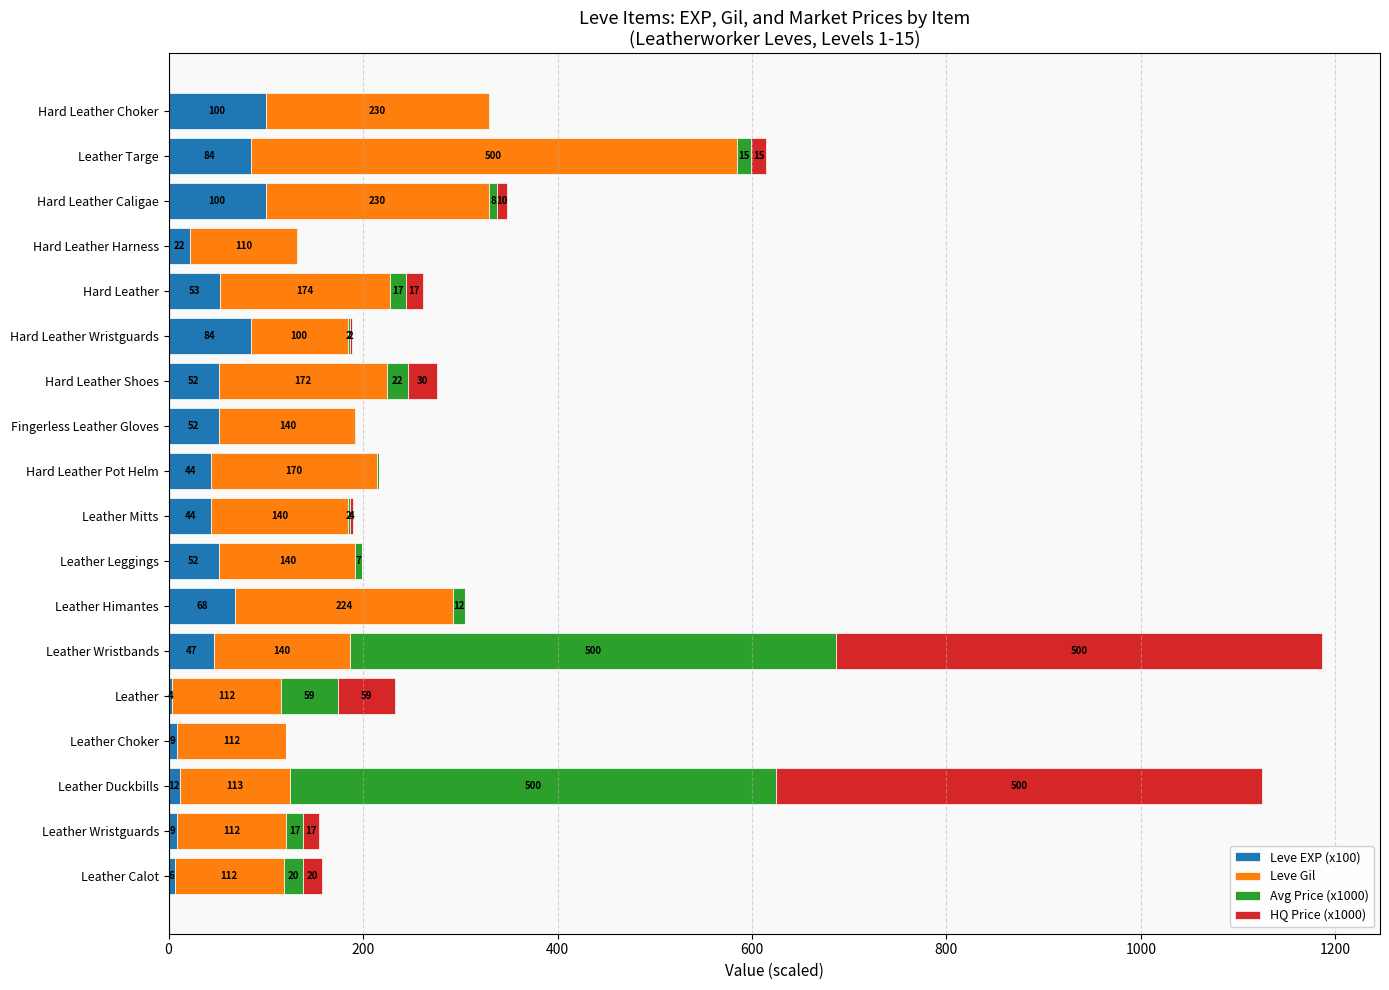

At which category is the sum across all series the highest?

Leather Wristbands